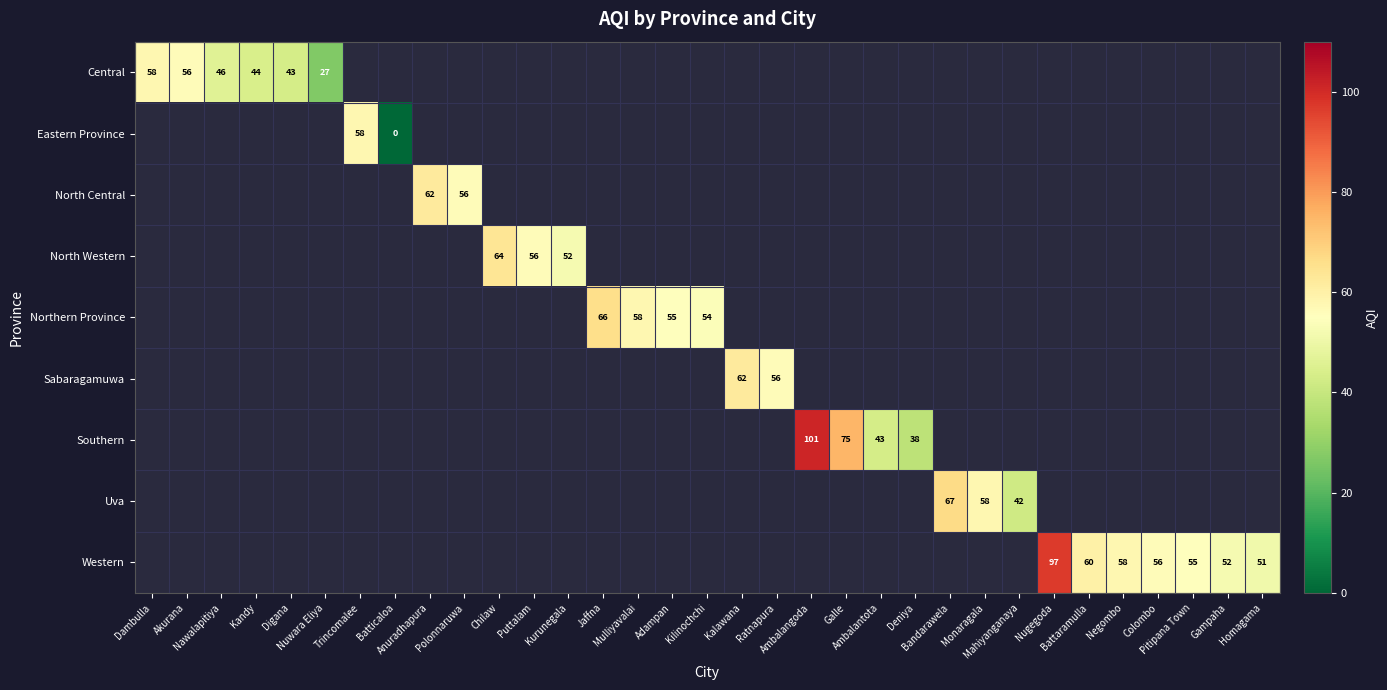

Which has a higher value, Kilinochchi or Akurana?

Akurana